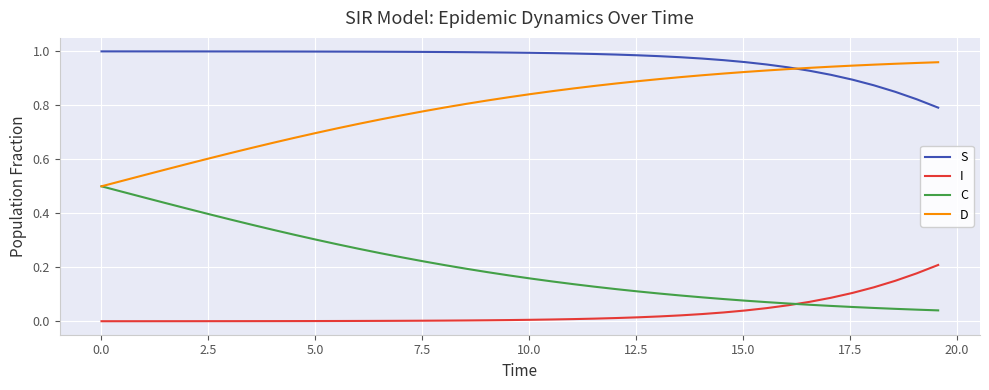

True or false: C and S cross at least once.

False